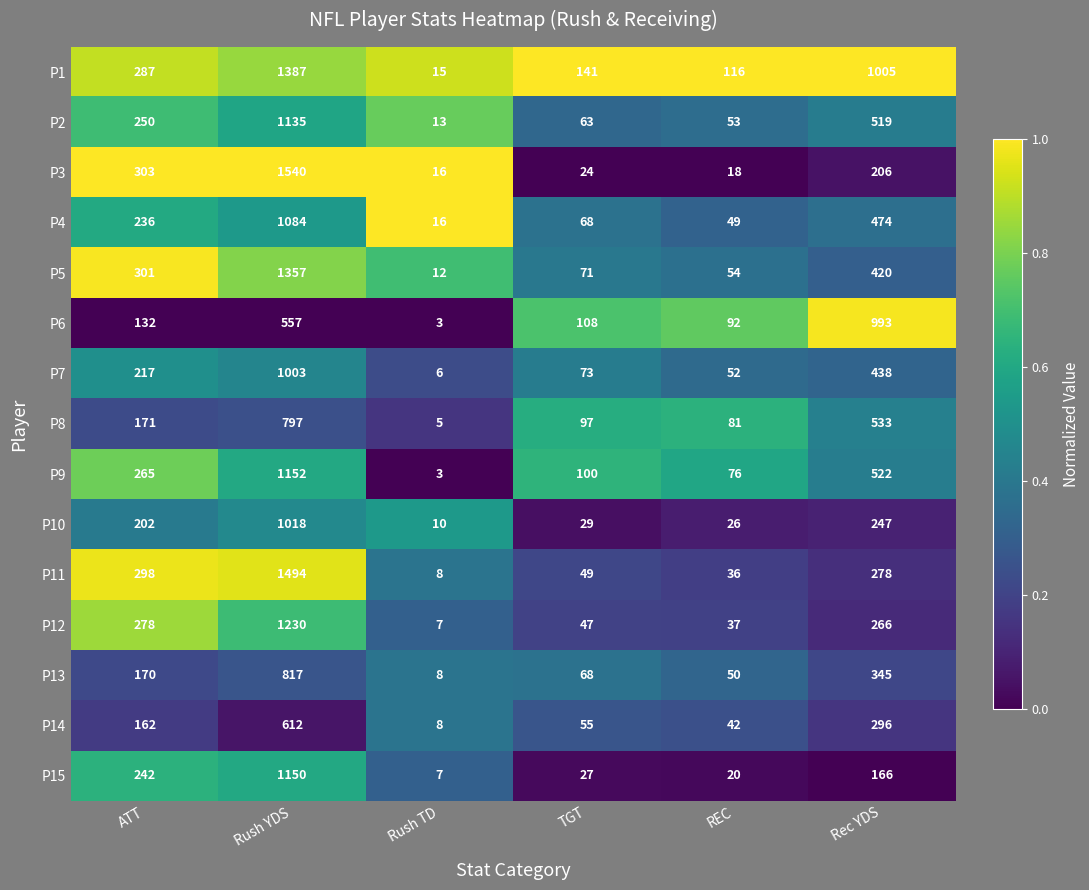

The value of P15 at Rush TD is 3. True or false?

False